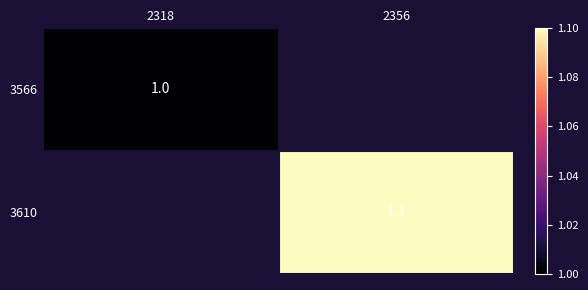

At how many categories does at least one series exceed 1?

1